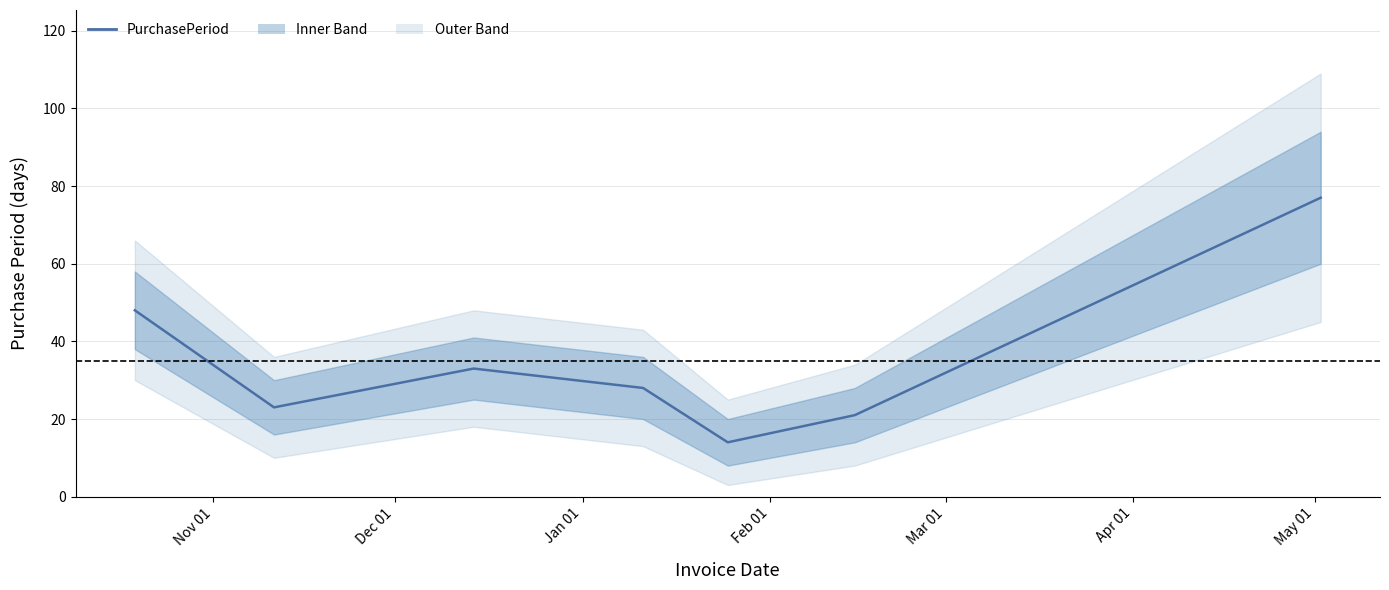

How many lines are shown in the chart?

1